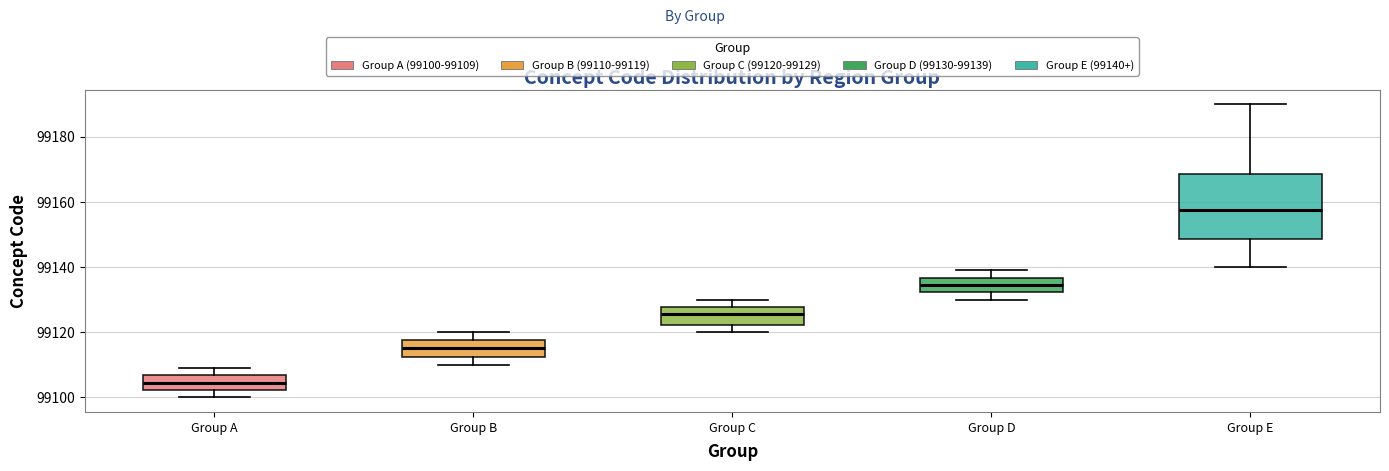

Reading left to right, transcribe this box plot: for each box, give where its median line is, the range the box spans, and where its two whiskers end, as read against the y-axis. The values are not printed on the chart, so give them approximately, as read against the axis.

Group A: median 99104, box 99102 to 99106, whiskers 99100 to 99110
Group B: median 99116, box 99112 to 99118, whiskers 99110 to 99120
Group C: median 99126, box 99122 to 99128, whiskers 99120 to 99130
Group D: median 99134, box 99132 to 99136, whiskers 99130 to 99140
Group E: median 99158, box 99148 to 99168, whiskers 99140 to 99190